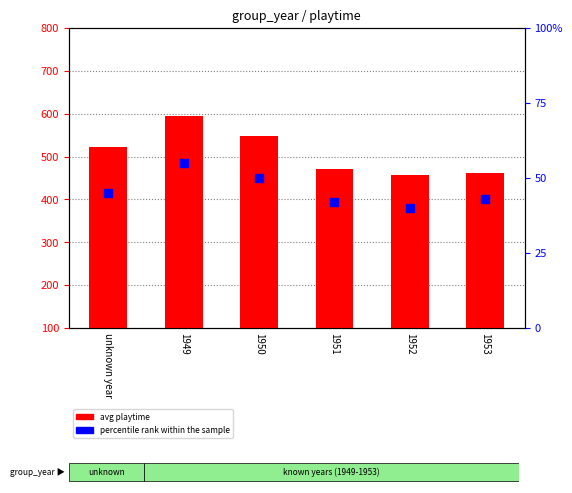

Which series has the largest total across all categories?

avg playtime